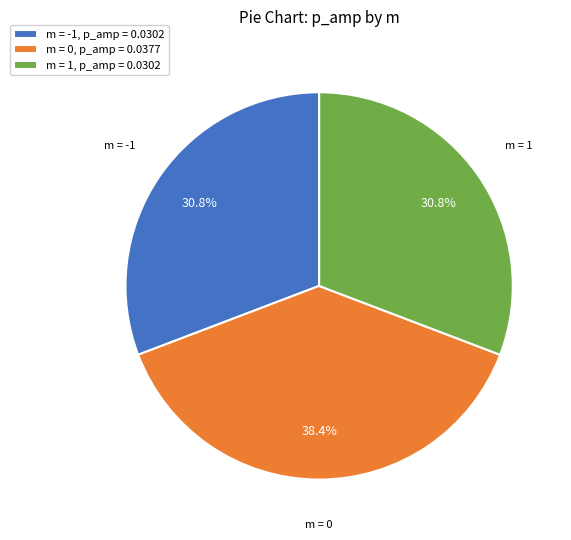

Does any single category account for the majority?

No